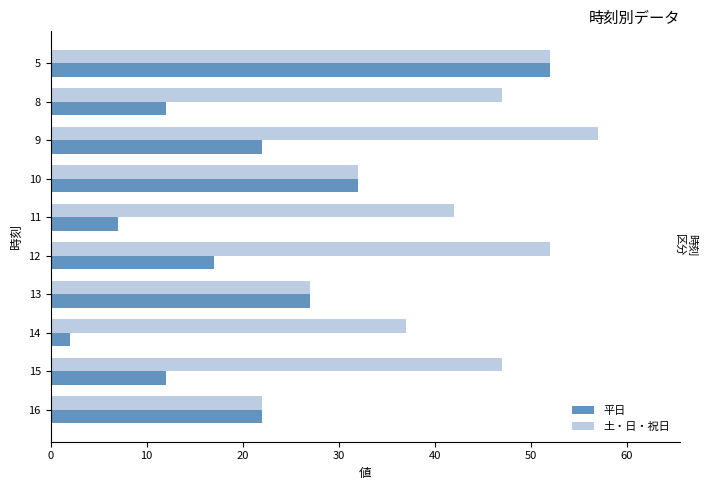

Which series has the largest total across all categories?

土・日・祝日